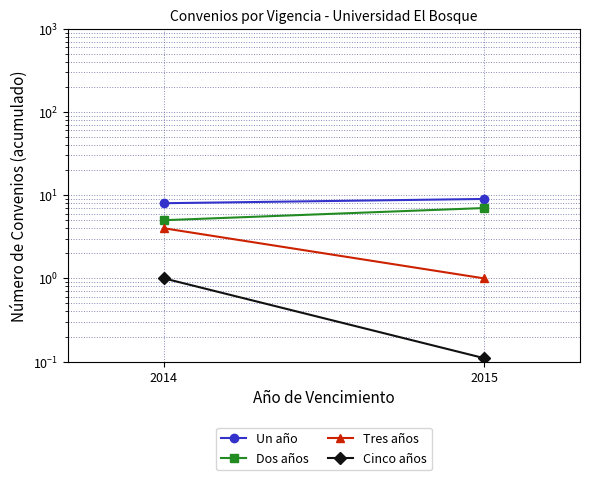

How many lines are shown in the chart?

4